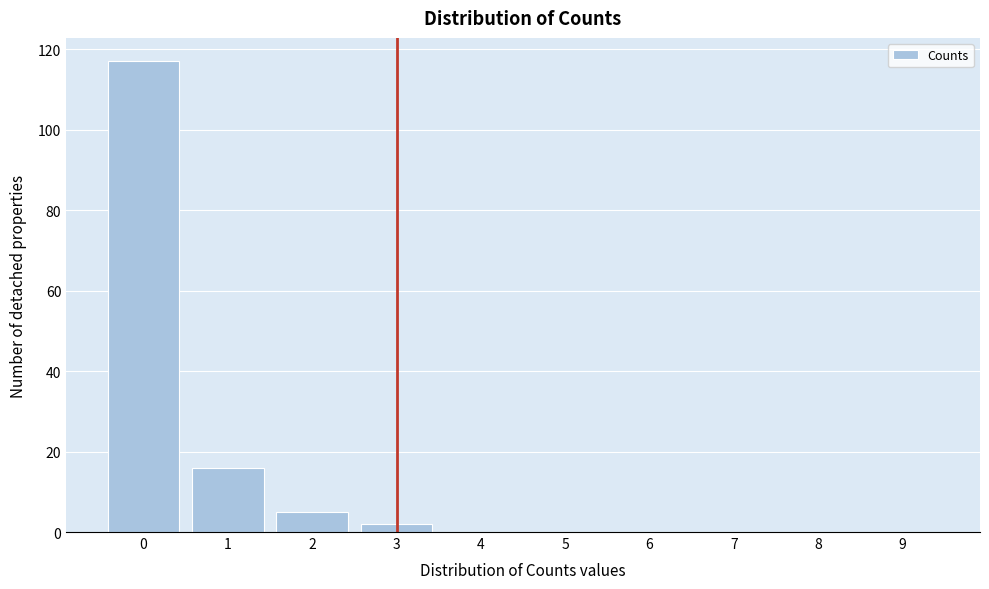

Reading left to right, what are all the values shown in this chart?

0=117	1=16	2=5	3=2	4=0	5=0	6=0	7=0	8=0	9=0